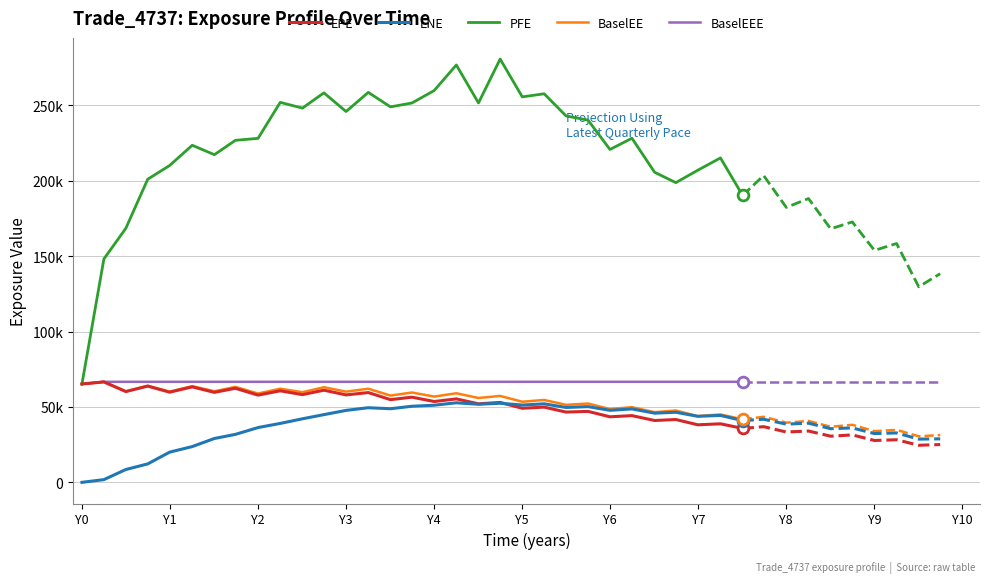

Which series has the largest total across all categories?

PFE